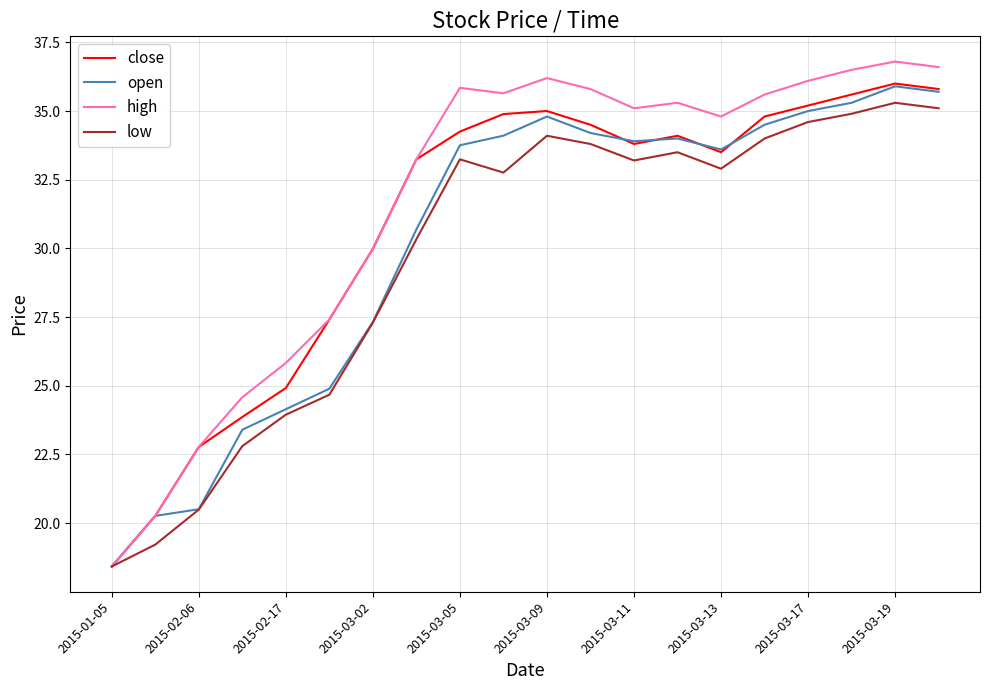

How many values in the high series are below 35?

9